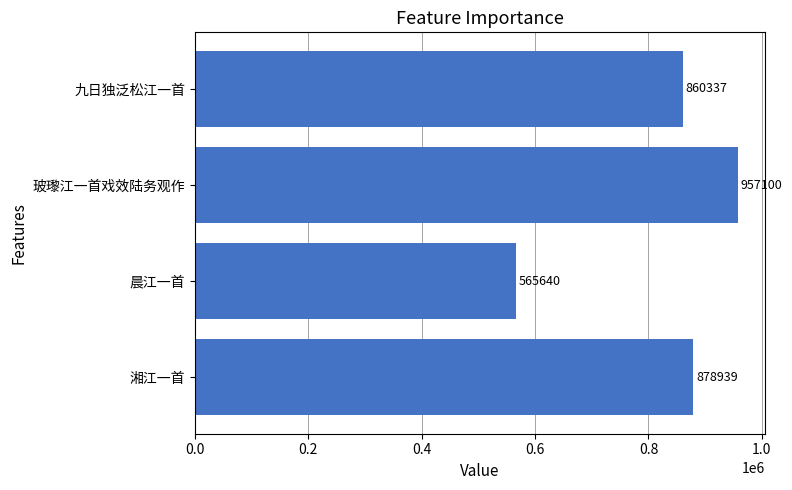

Read the value at 晨江一首, to the nearest 10.

565640